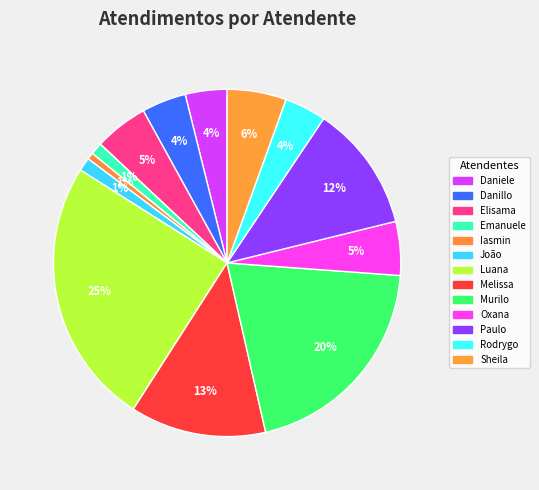

Which slice is the smallest?

Iasmin Correa de Lima